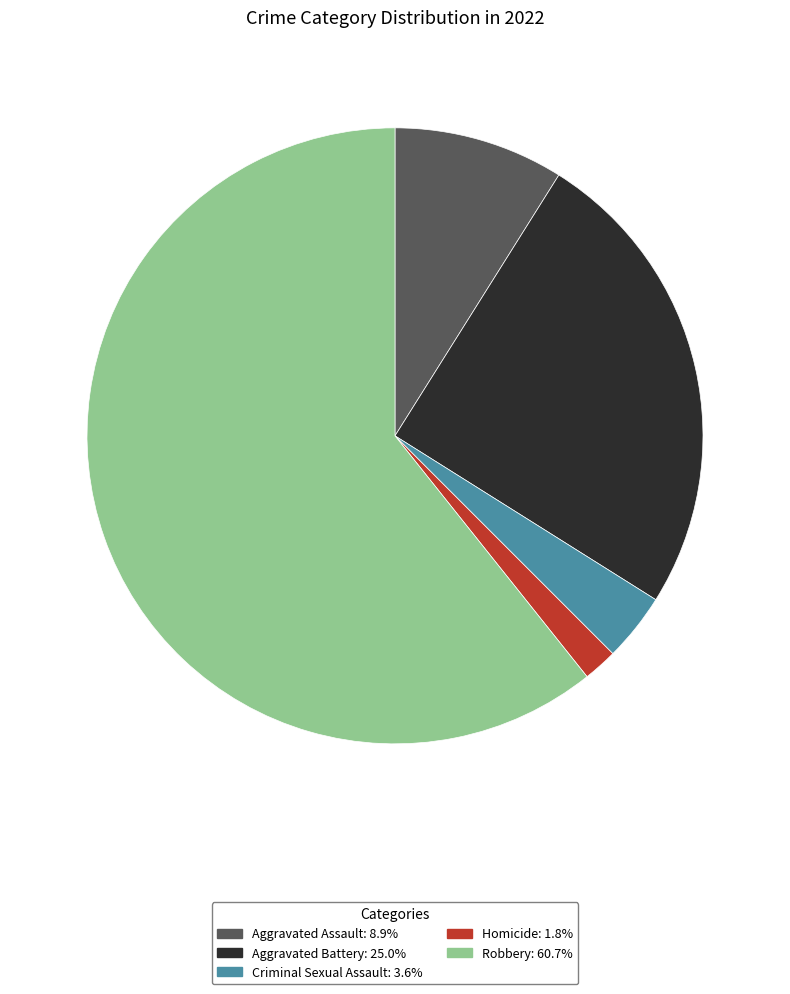

Between Robbery and Aggravated Assault, which is larger?

Robbery